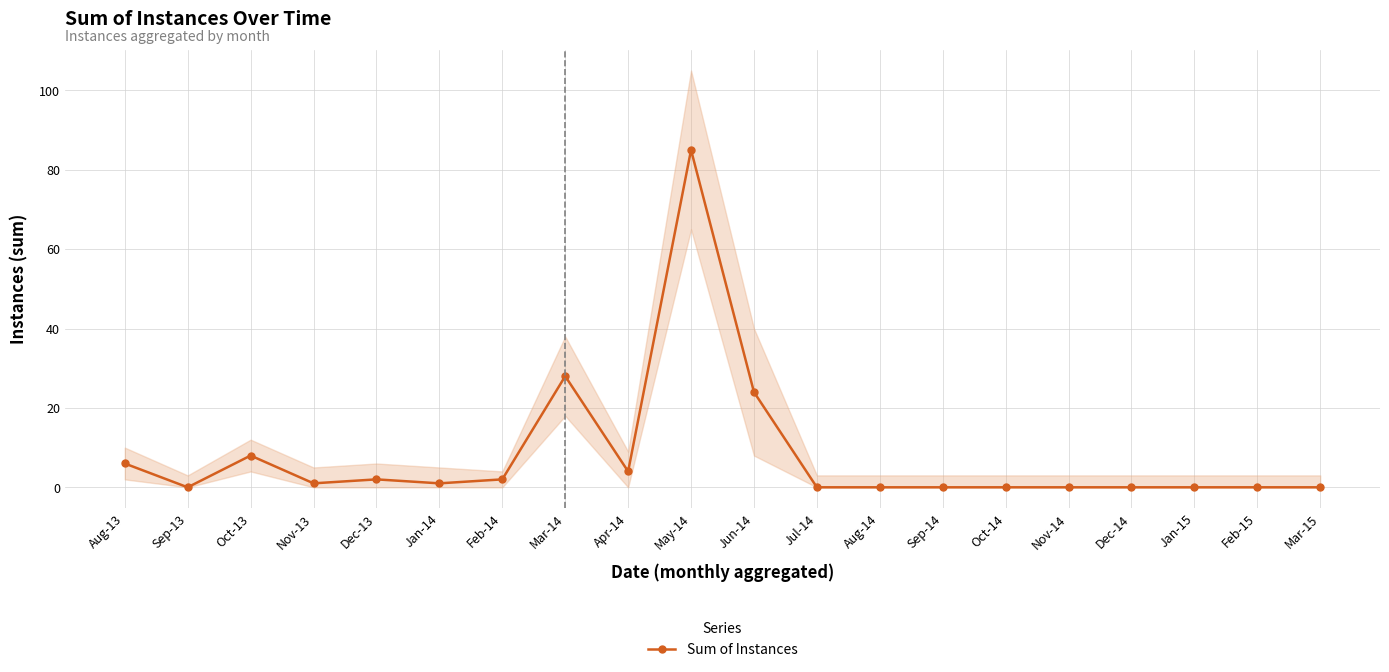

What is the difference between the maximum and minimum values?

85